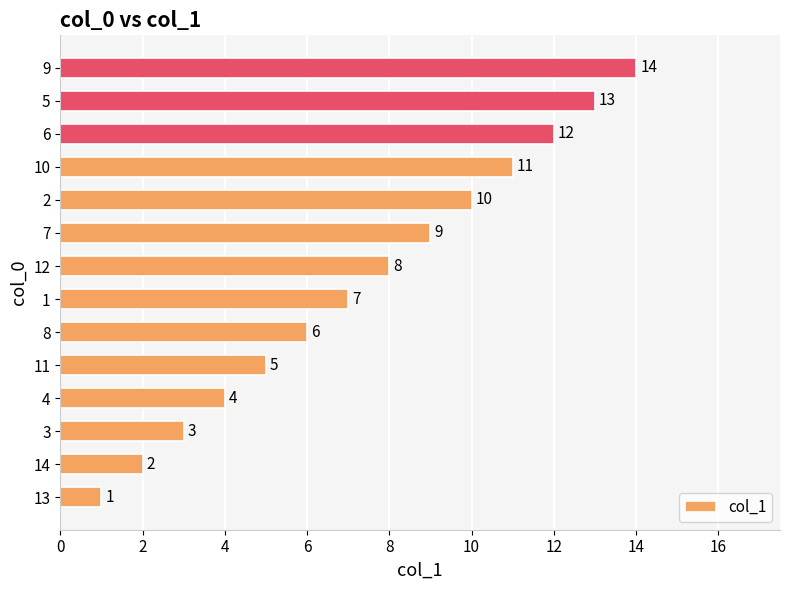

List the labels in order of value, largest first.

9, 5, 6, 10, 2, 7, 12, 1, 8, 11, 4, 3, 14, 13